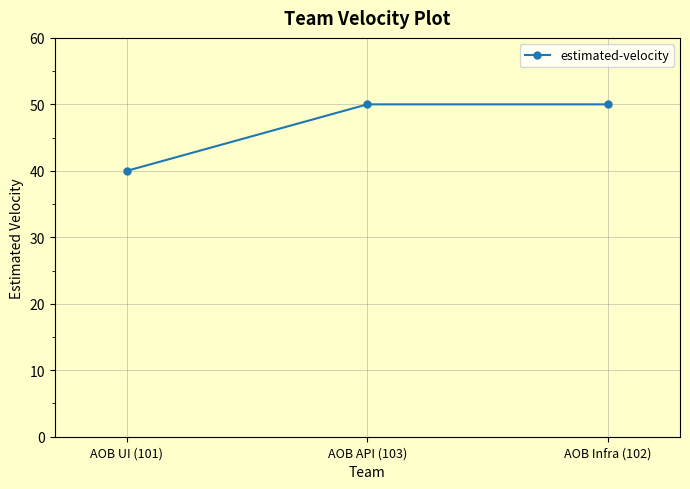

How many lines are shown in the chart?

1